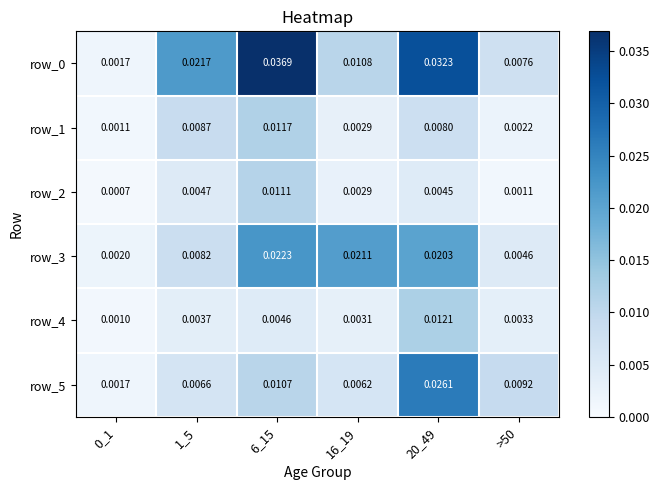

Is the value of row_4 at 0_1 greater than the value of row_3 at 6_15?

No